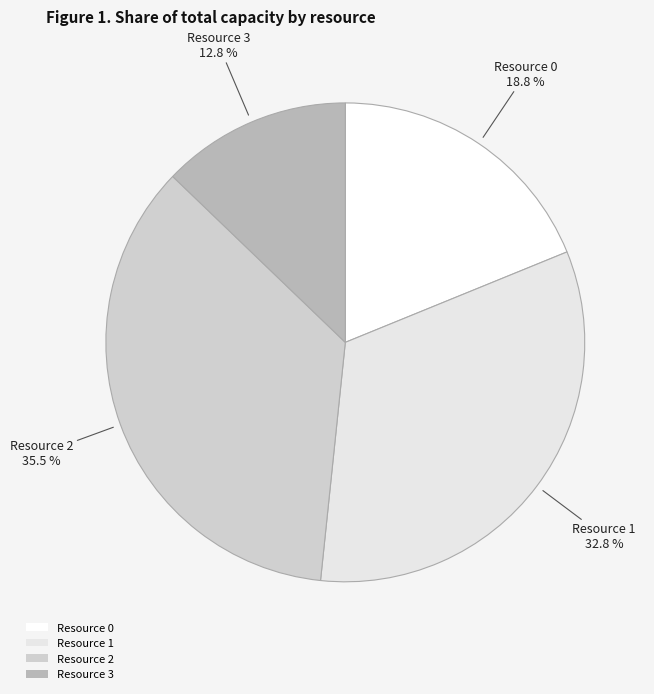

The Resource 3 slice represents 13% of the pie. True or false?

True